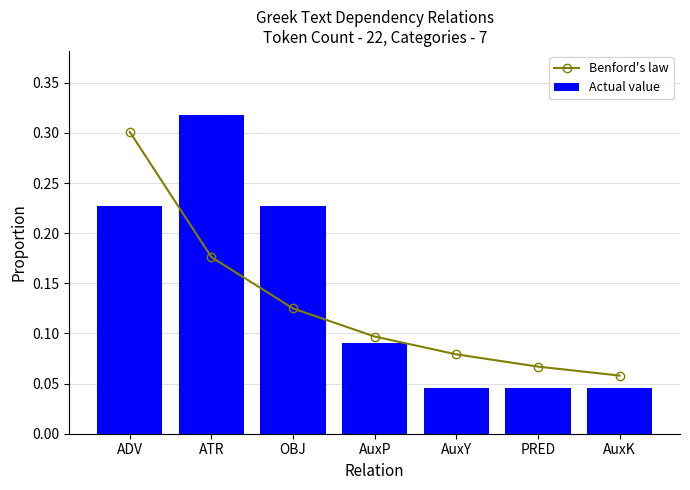

What is the sum of the Benford's law values at ATR and AuxK?

0.2